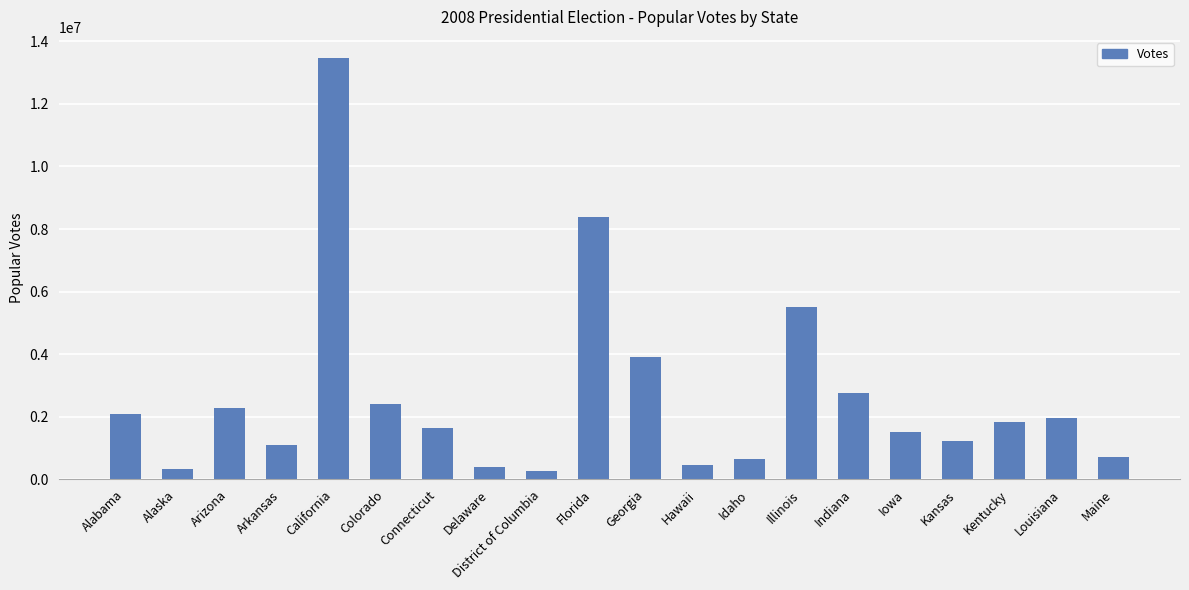

Is it true that the value at Florida is 2170898?

False